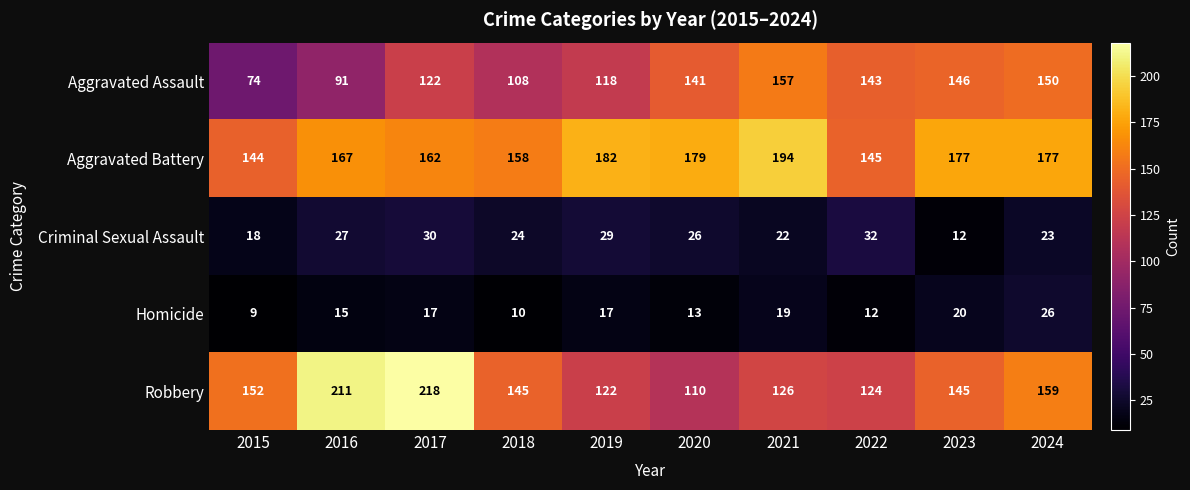

What is the difference between the highest and lowest values at 2016?

196